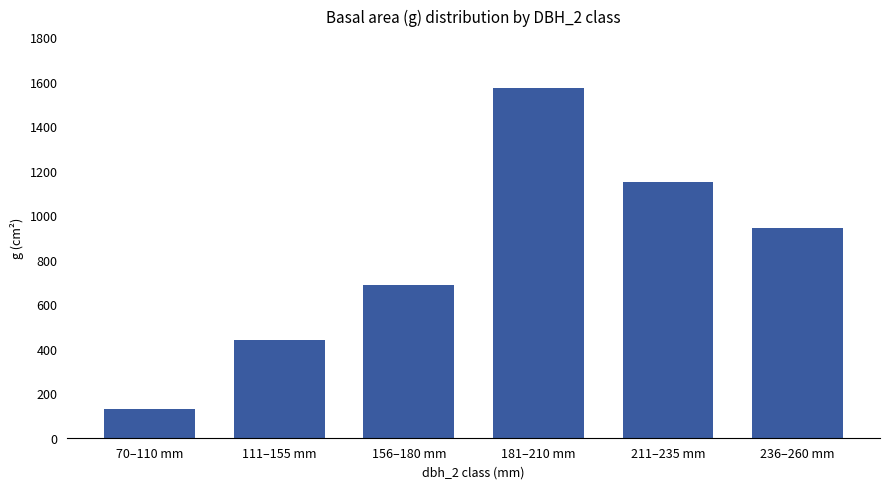

List the labels in order of value, smallest first.

70–110 mm, 111–155 mm, 156–180 mm, 236–260 mm, 211–235 mm, 181–210 mm